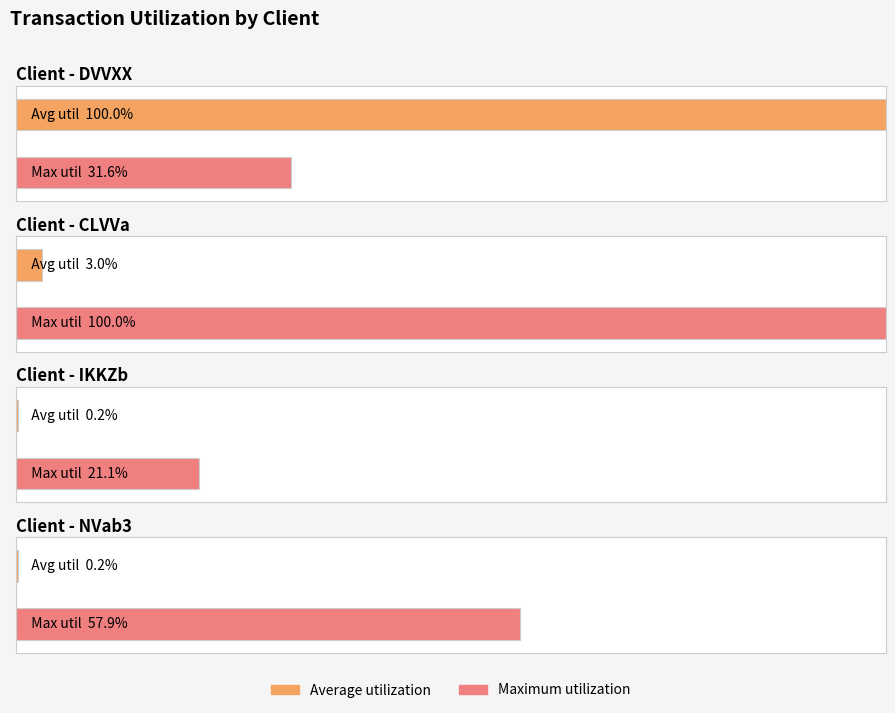

List the series in order of their overall mean, lowest first.

Average utilization, Maximum utilization